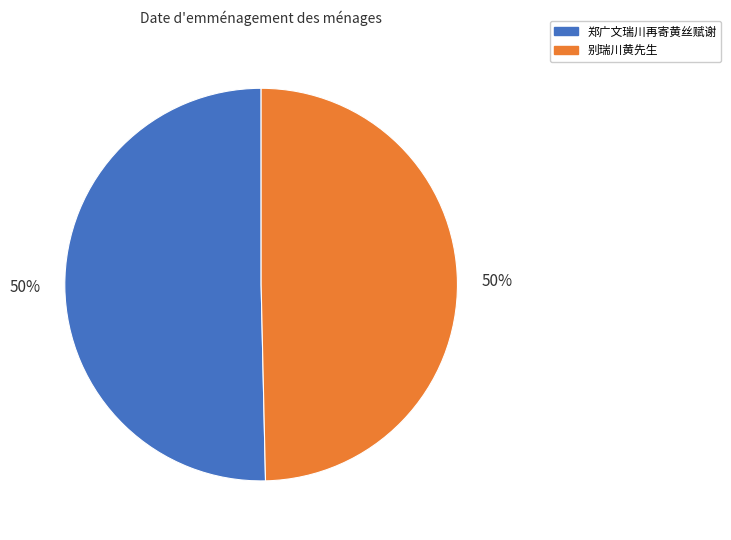

To the nearest percent, what portion does 郑广文瑞川再寄黄丝赋谢 represent?

50%